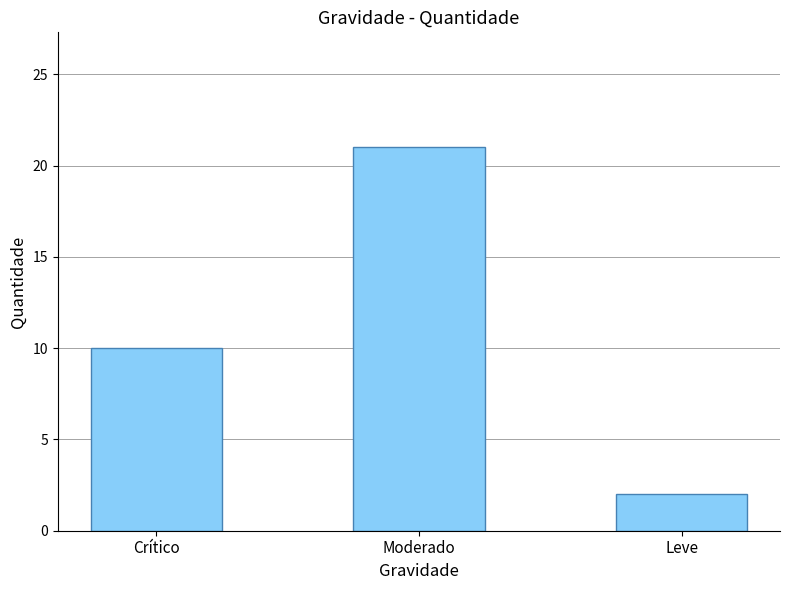

How many series are shown in this chart?

1